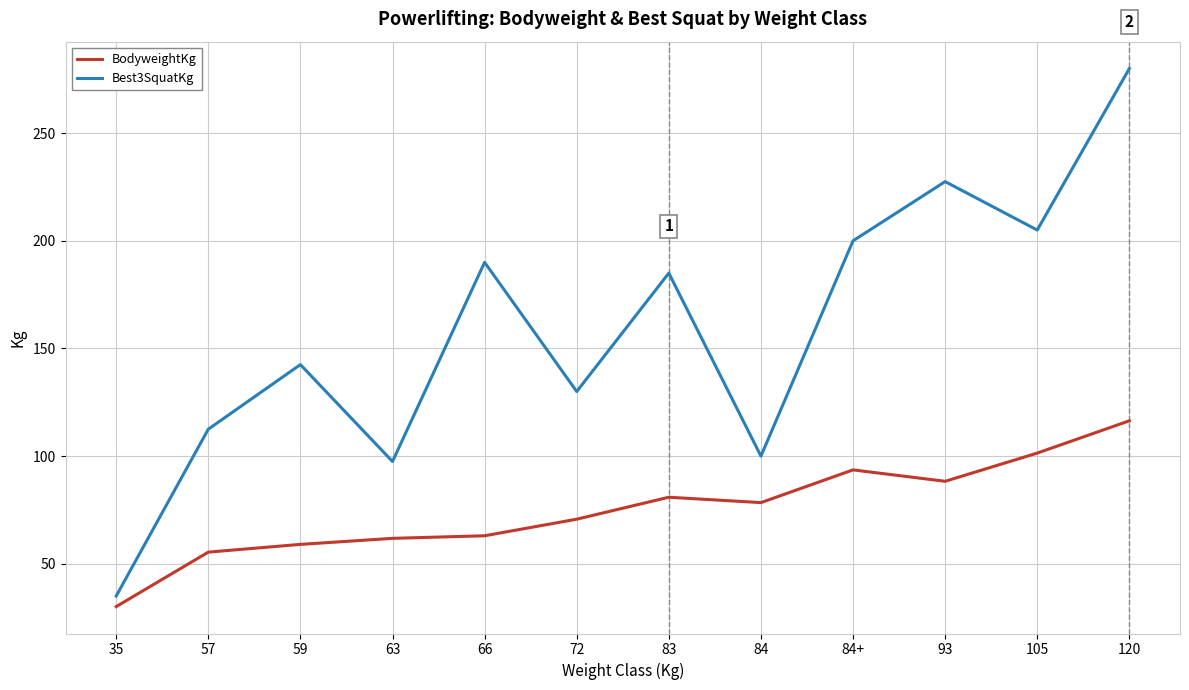

How many distinct data groups are displayed?

2